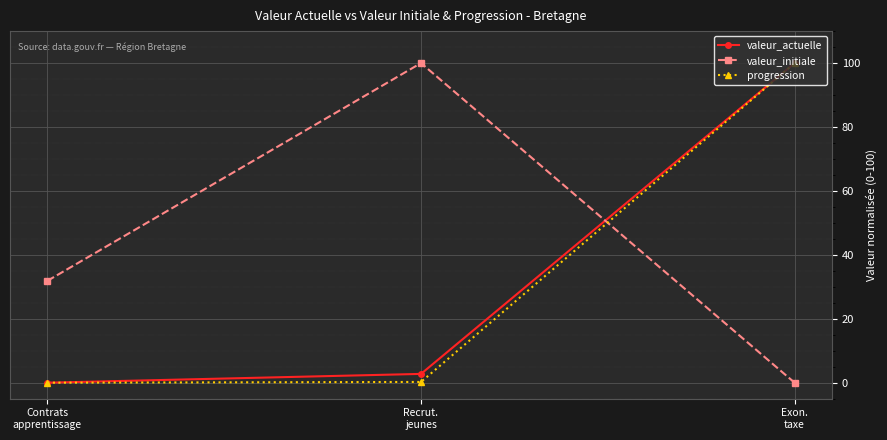

What is the difference between the maximum and minimum values in the valeur_initiale series?

100.0